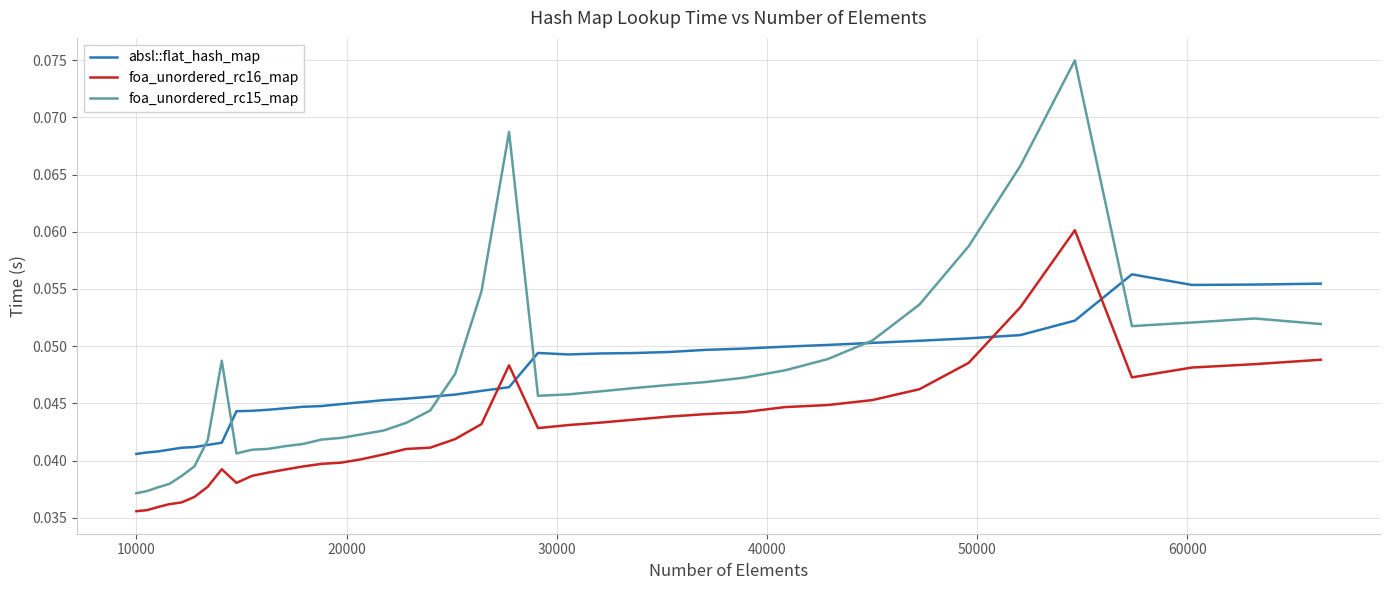

What are all the series names shown in the legend?

absl::flat_hash_map, foa_unordered_rc16_map, foa_unordered_rc15_map